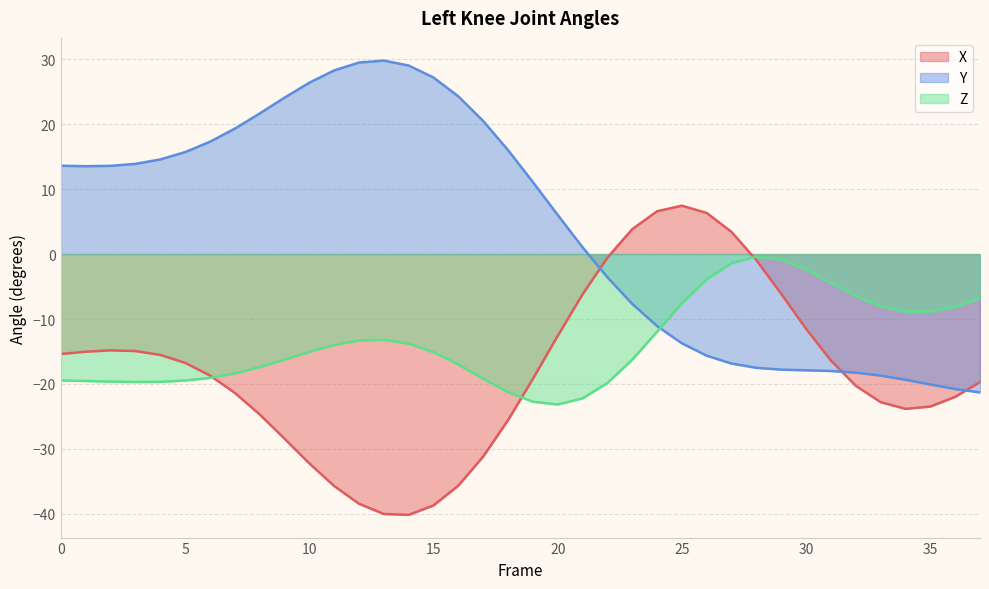

Which series ends up on top after the final intersection of Z and Y?

Z